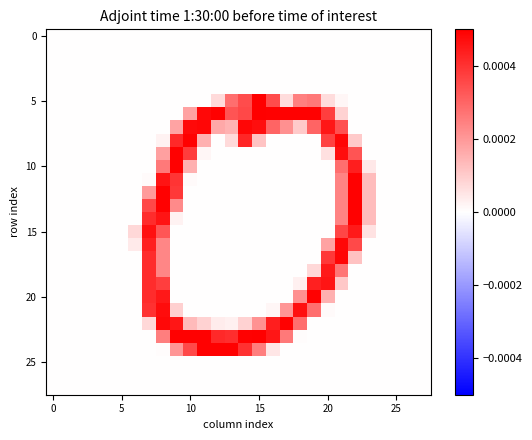

At how many categories does at least one series exceed 0?

18